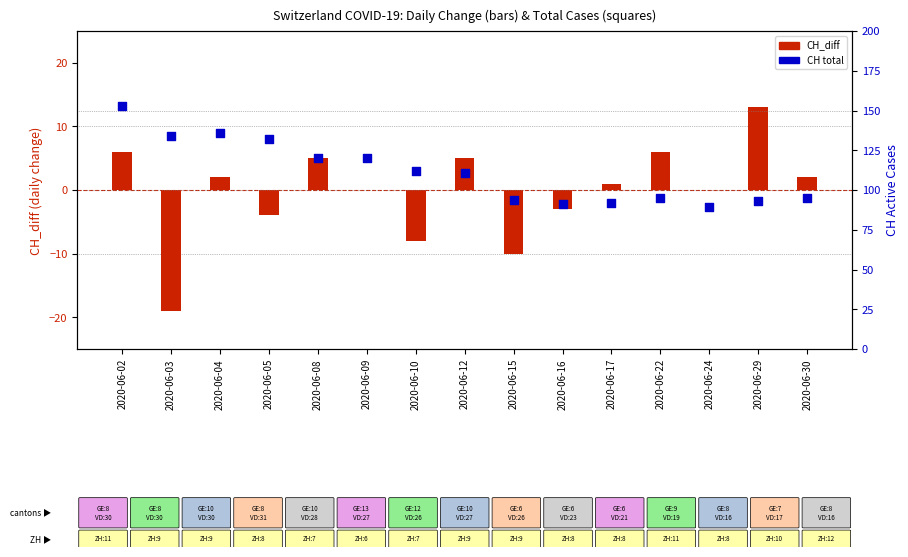

Which series has the largest total across all categories?

CH (total)